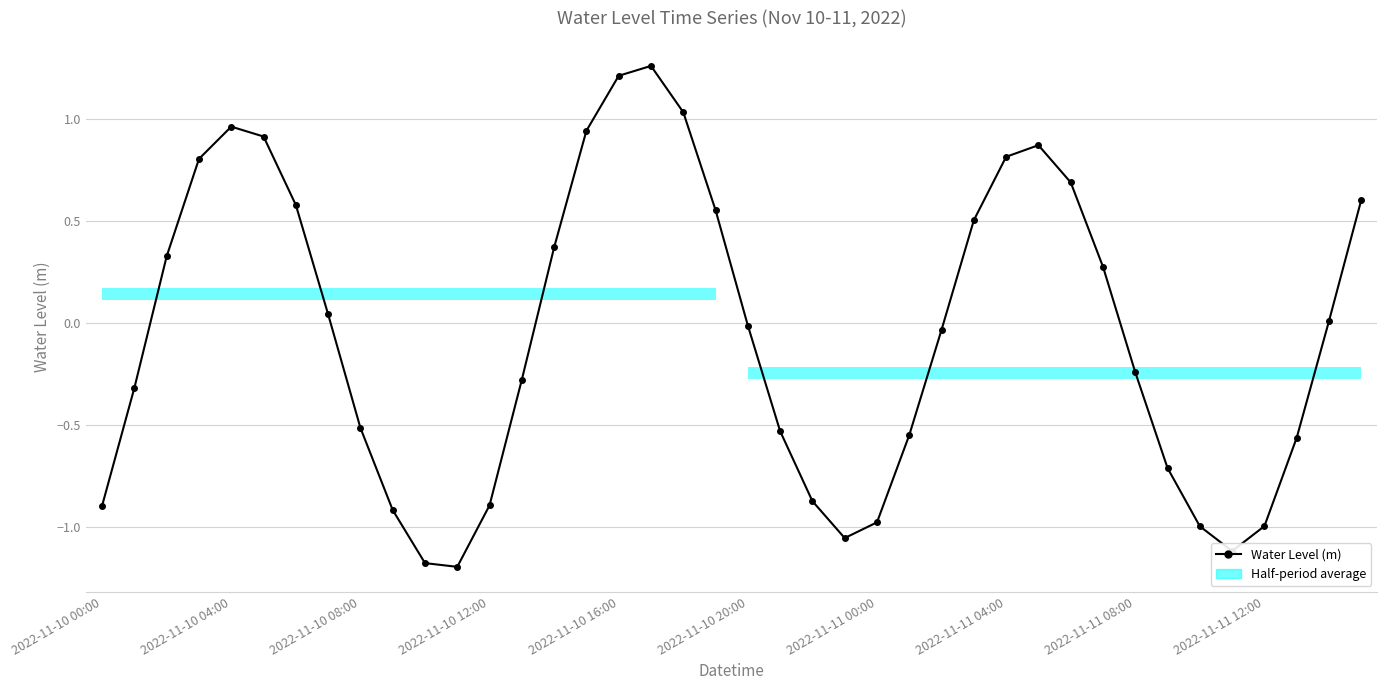

What is the greatest value displayed?

1.3